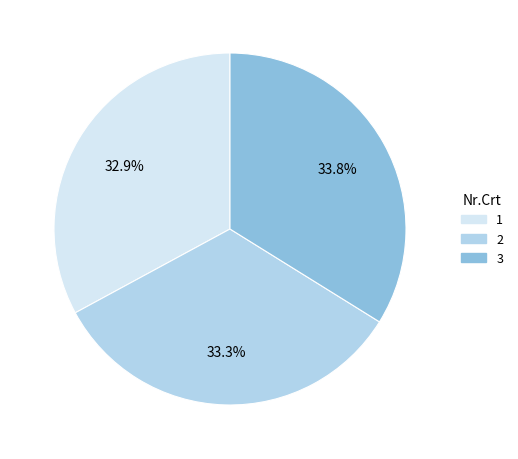

What percentage is NOT represented by 3?

66.2%